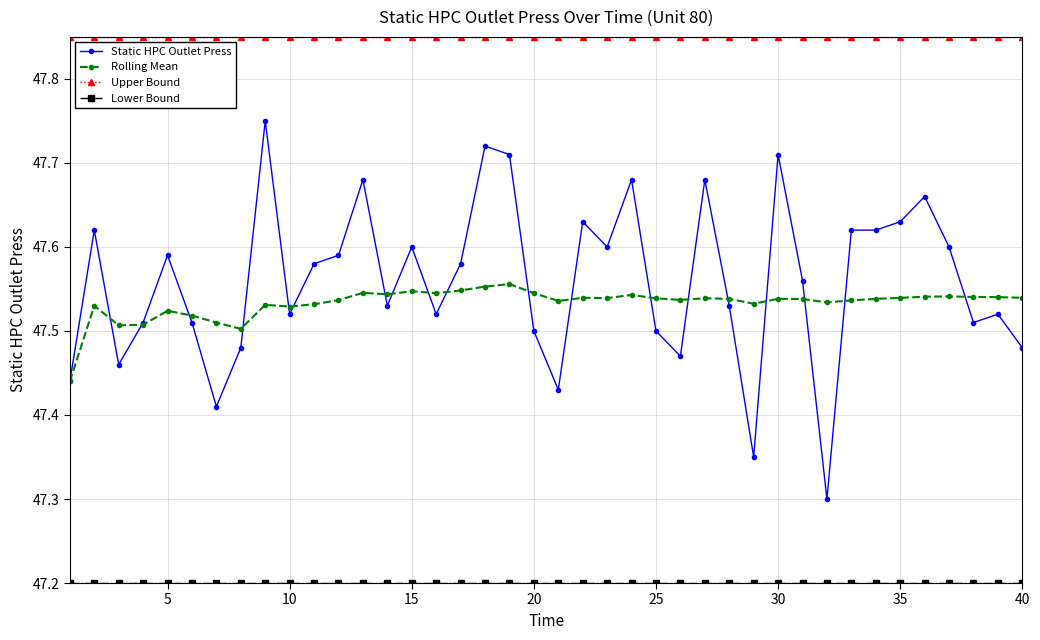

True or false: Rolling Mean and Static HPC Outlet Press cross at least once.

True